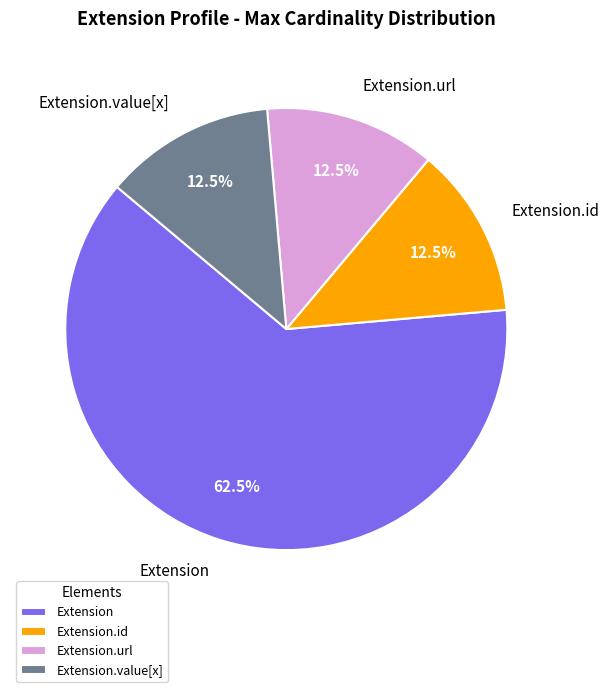

To the nearest percent, what is the difference between the largest and smallest slice percentages?

50%